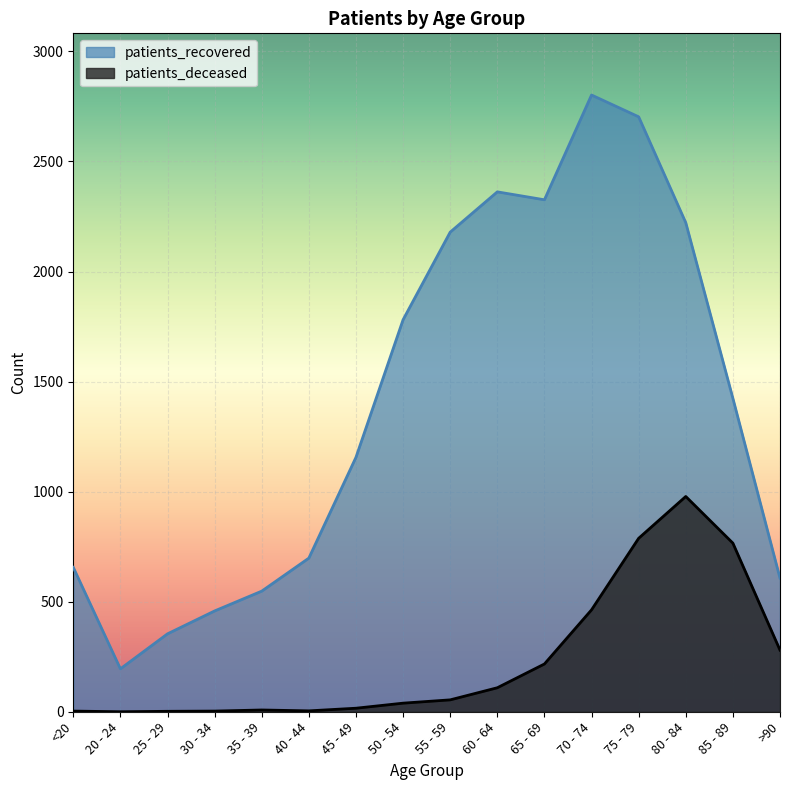

True or false: patients_deceased has a value of 1077 at 75 - 79.

False